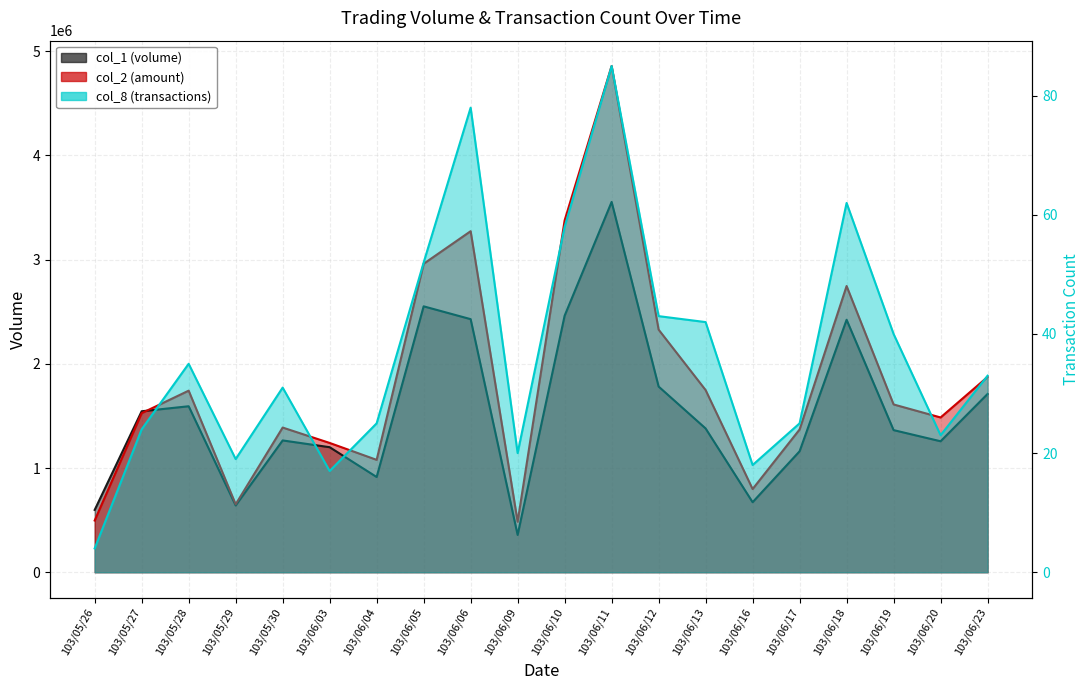

What is the highest value of the col_1 series?

3554000